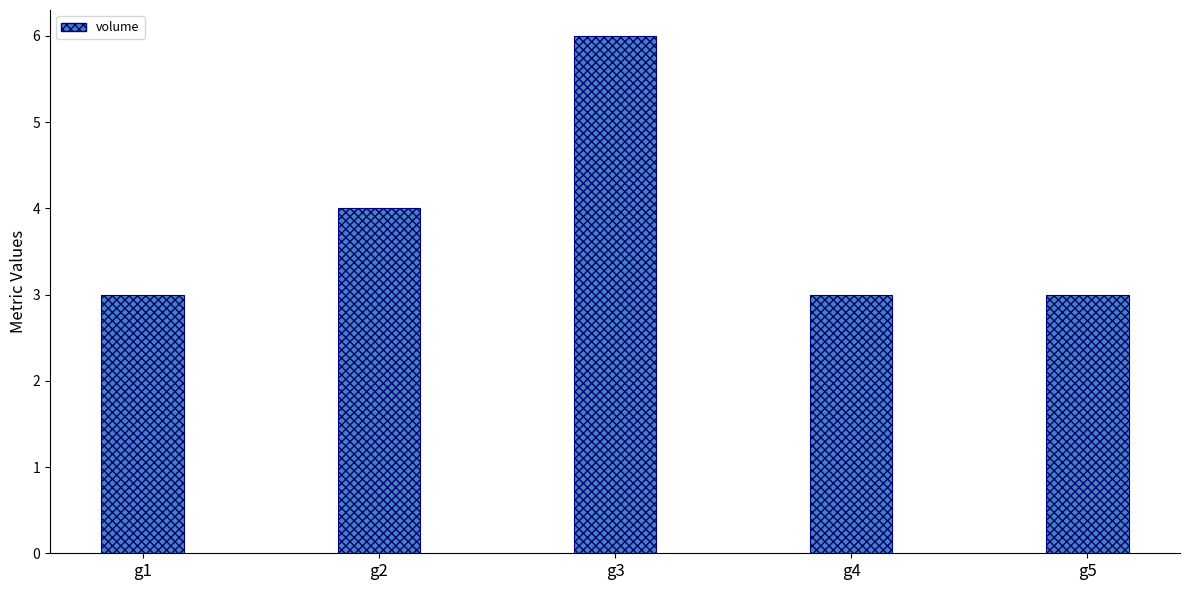

Read the value at g2.

4